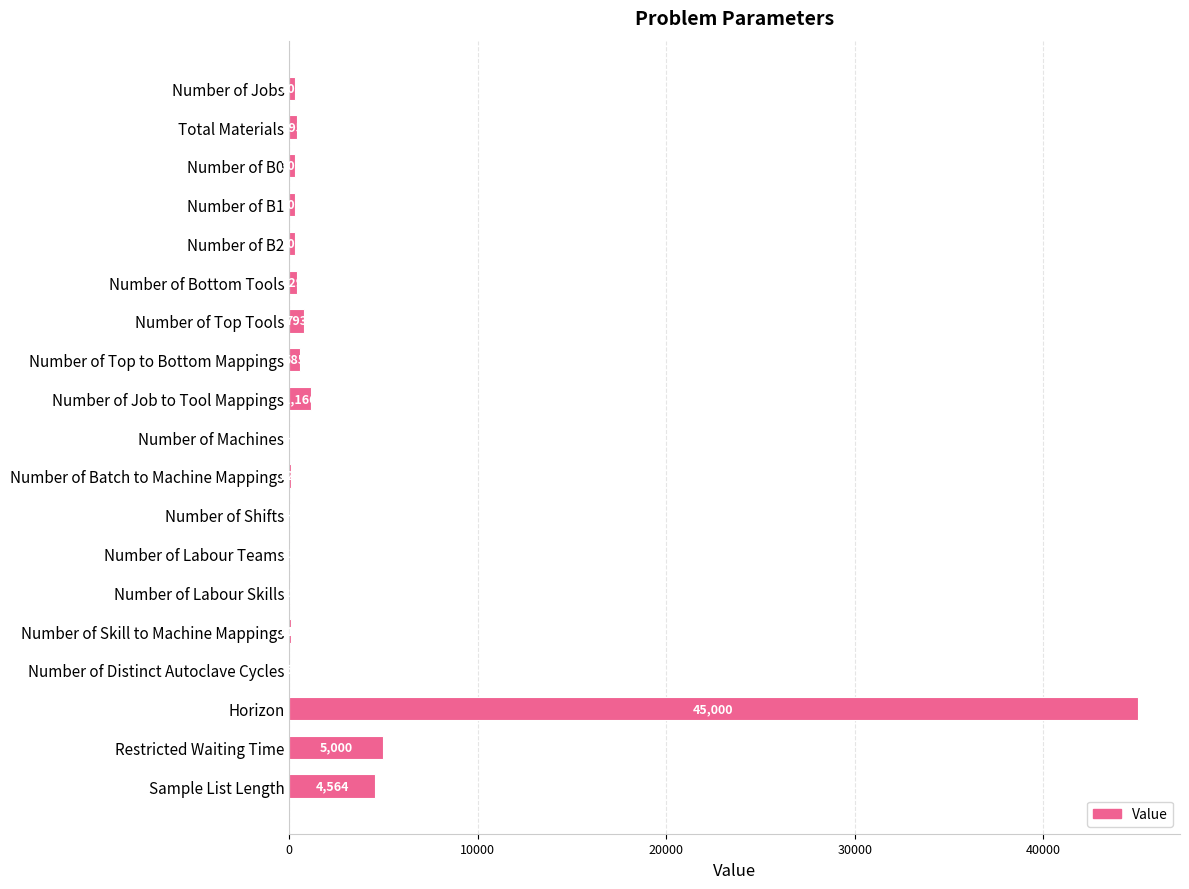

Between Restricted Waiting Time and Number of Top to Bottom Mappings, which is larger?

Restricted Waiting Time